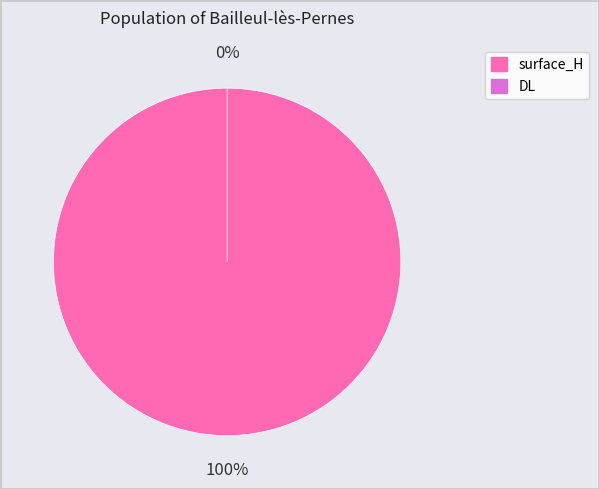

To the nearest percent, what is the difference between the largest and smallest slice percentages?

100%